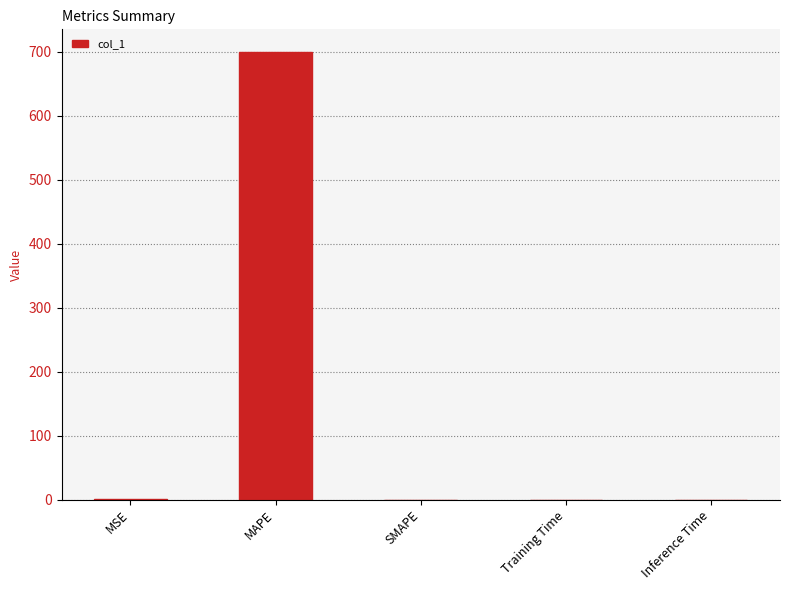

Read the value at MAPE.

700.3